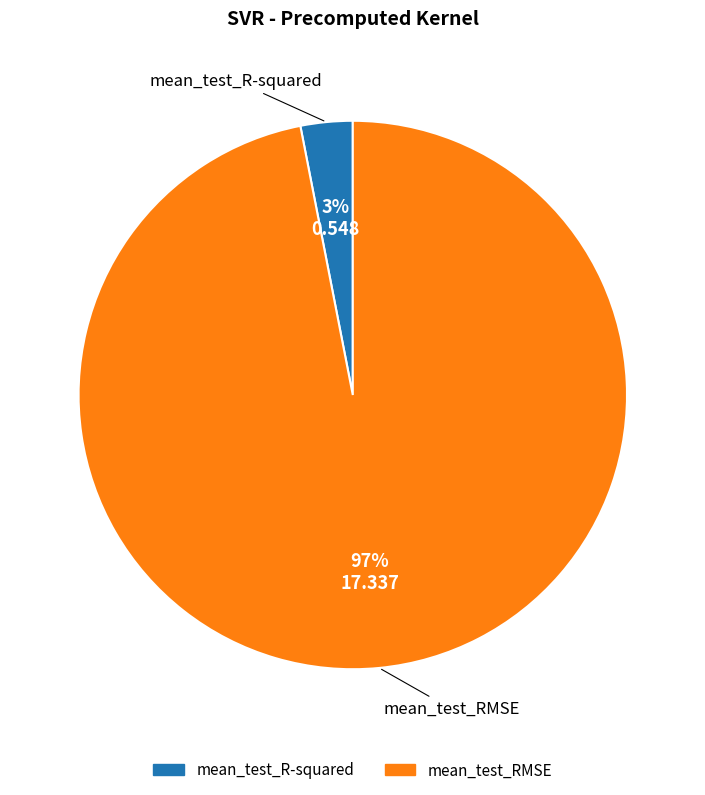

Is the sum of mean_test_R-squared and mean_test_RMSE greater than half?

Yes